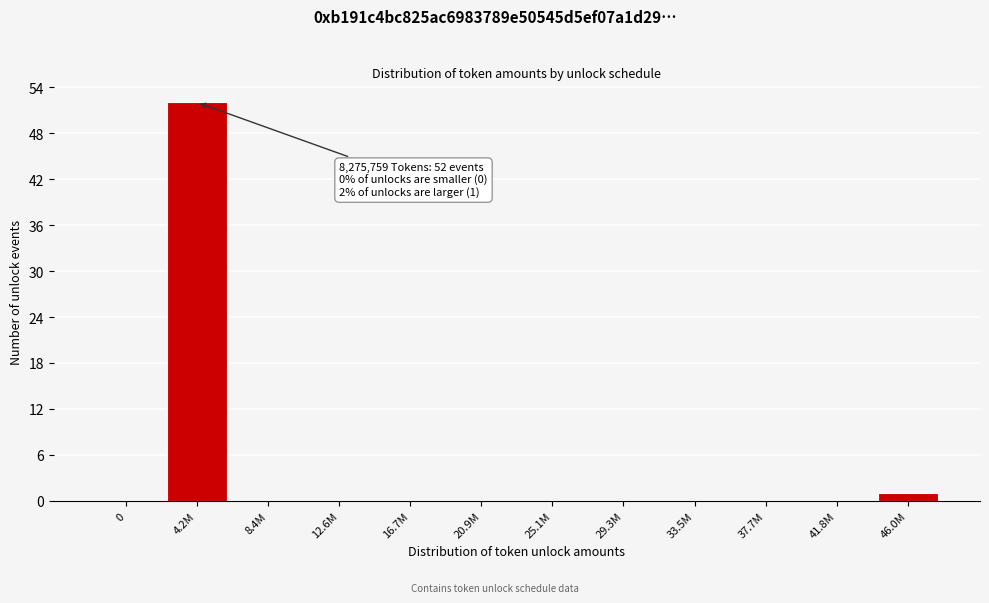

Reading left to right, extract all data points from this chart.

0=0	4.2M=52	8.4M=0	12.6M=0	16.7M=0	20.9M=0	25.1M=0	29.3M=0	33.5M=0	37.7M=0	41.8M=0	46.0M=1